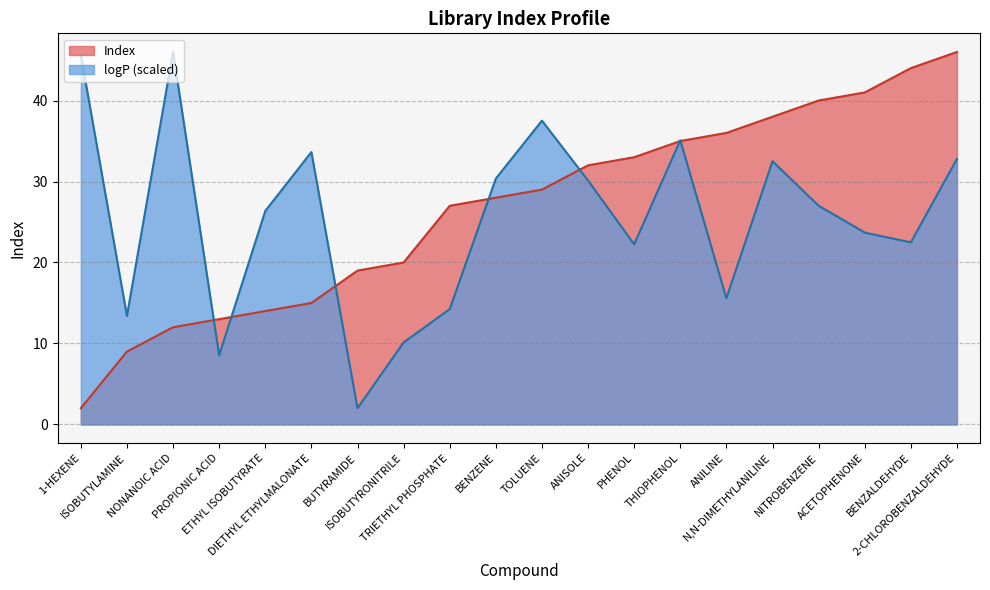

What is the approximate value of logP at DIETHYL ETHYLMALONATE?

33.6